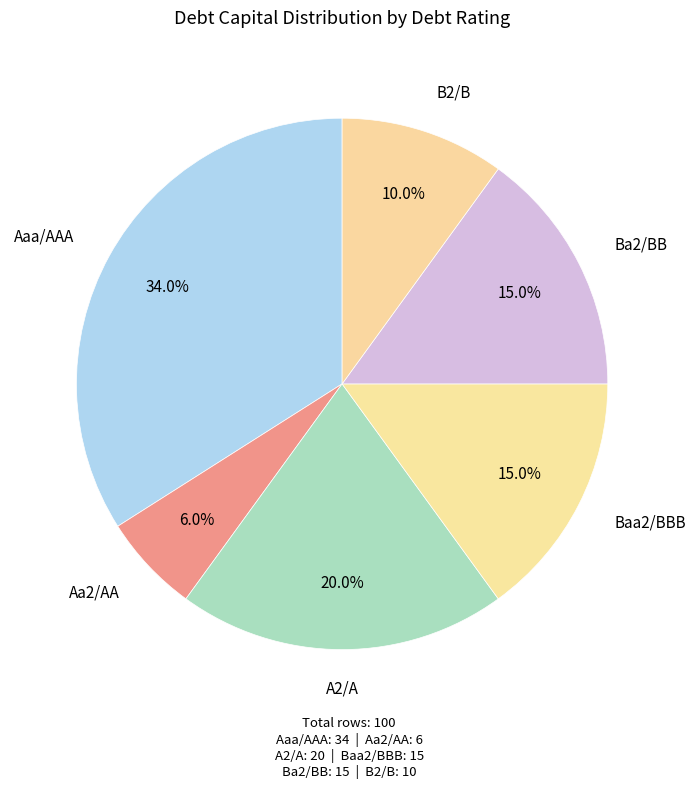

Does Aa2/AA represent more than half of the total?

No